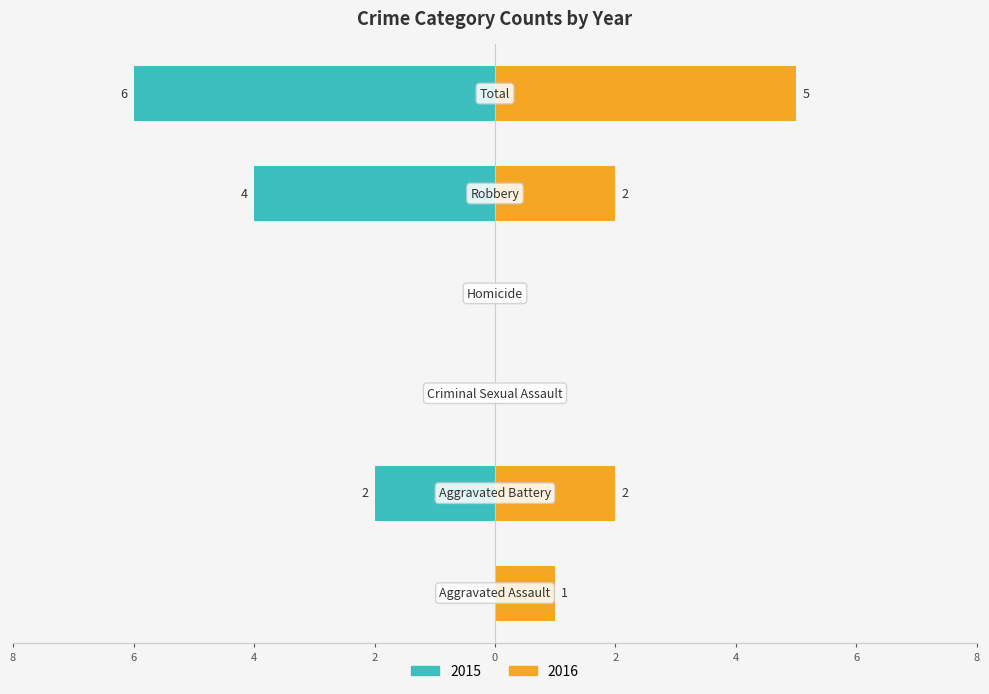

The value of 2019 at Robbery is 7. True or false?

False